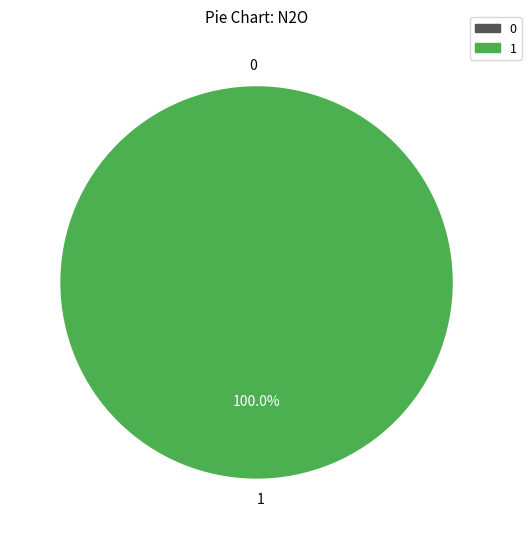

Does 0 account for over 50% of the chart?

No